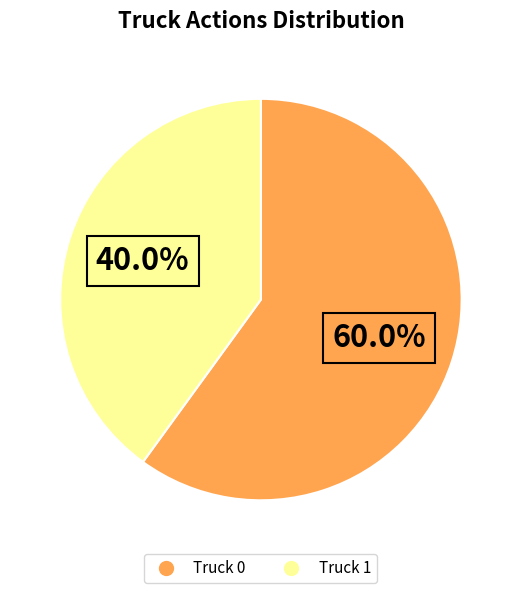

Is the sum of Truck 1 and Truck 0 greater than half?

Yes